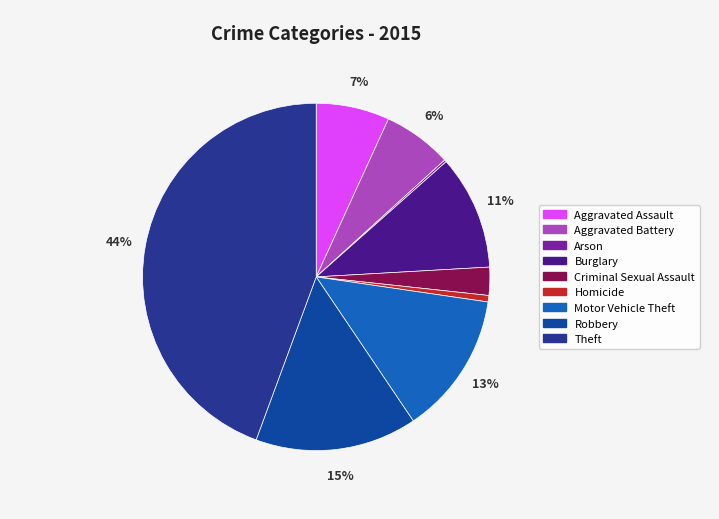

The Motor Vehicle Theft slice represents 7% of the pie. True or false?

False